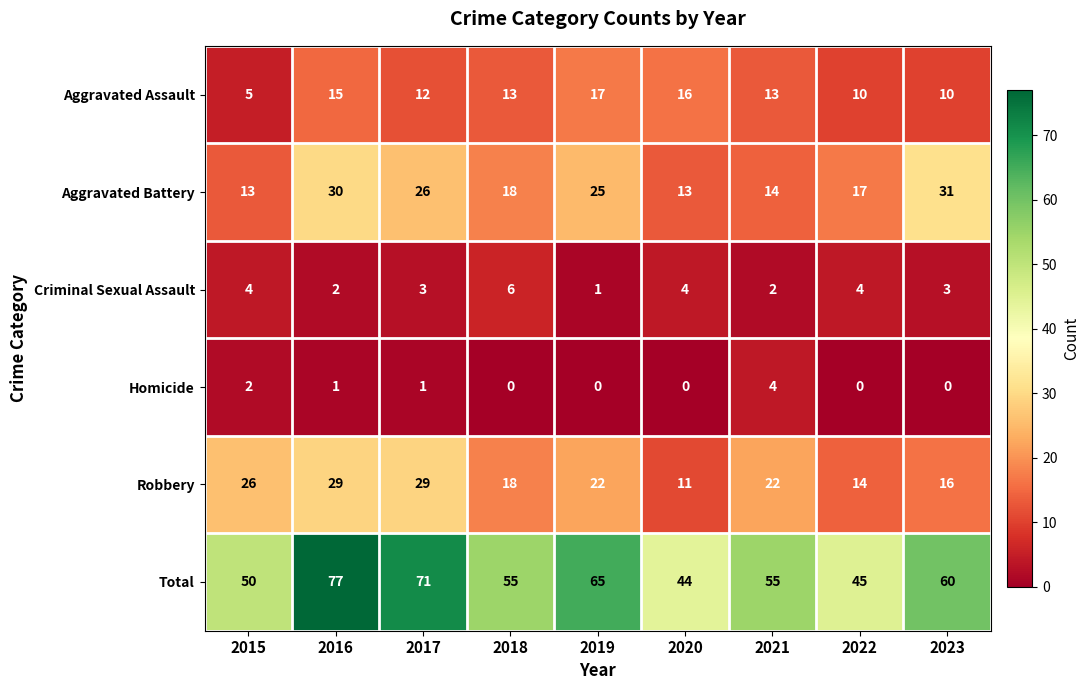

Which label corresponds to the largest value in the chart?

2016